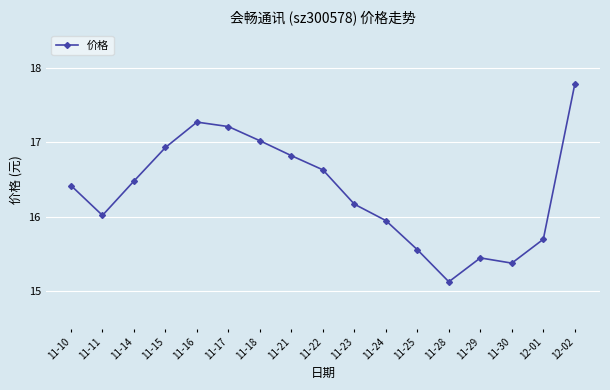

At which category does the data reach its first local valley?

11-11